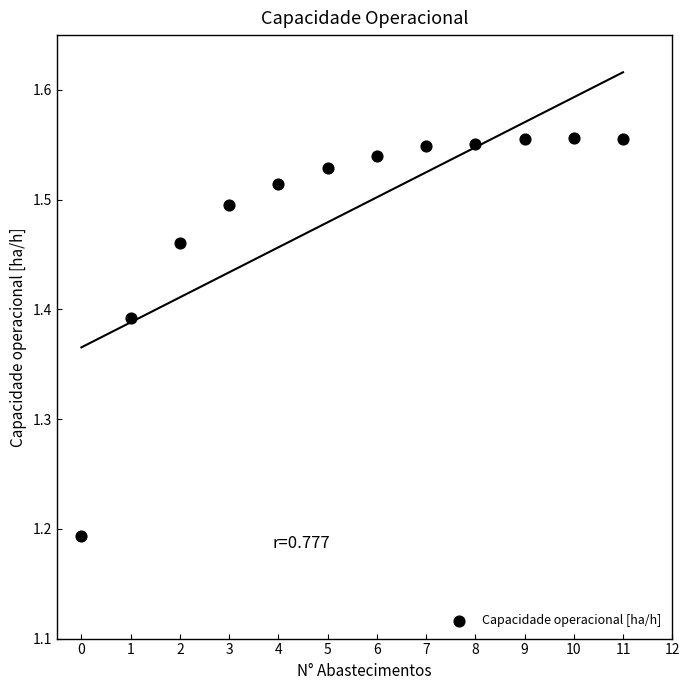

What is the range of Y values (max minus min)?

0.4